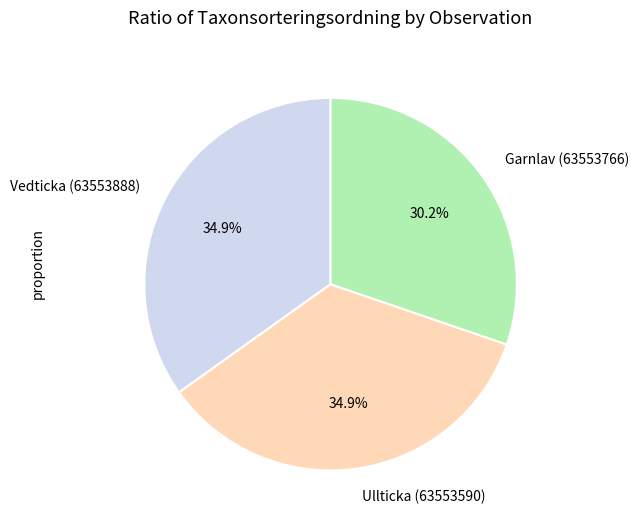

To the nearest percent, what is the difference between the largest and smallest slice percentages?

5%